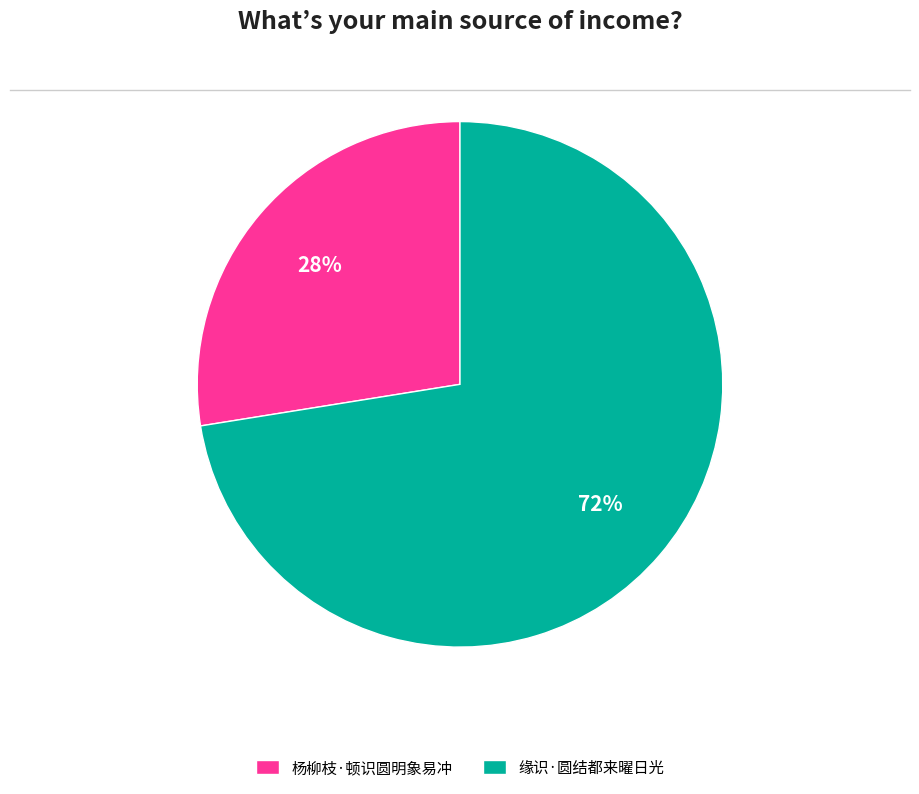

To the nearest percent, what is the combined percentage of 缘识·圆结都来曜日光 and 杨柳枝·顿识圆明象易冲?

100%